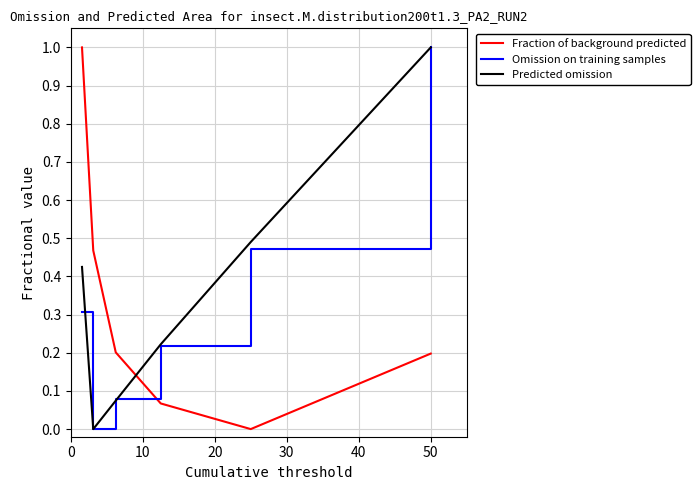

How many times do Omission on training samples and Fraction of background predicted cross each other?

1